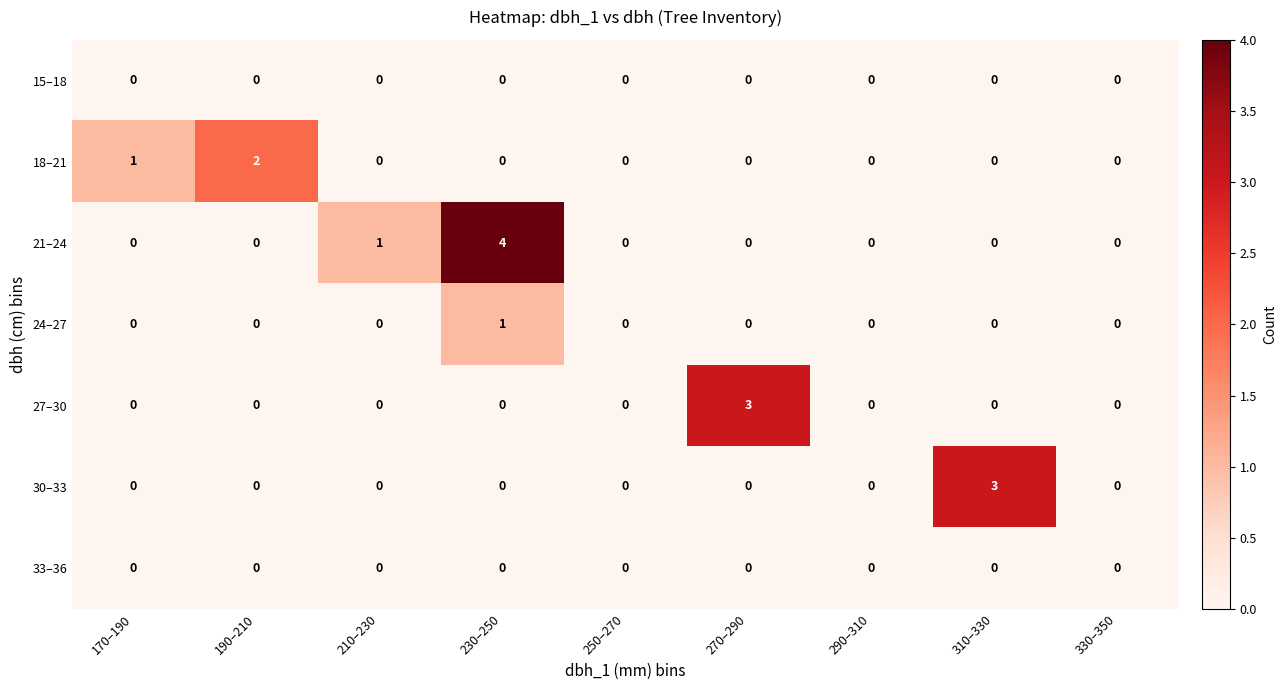

At which category is the sum across all series the highest?

230–250